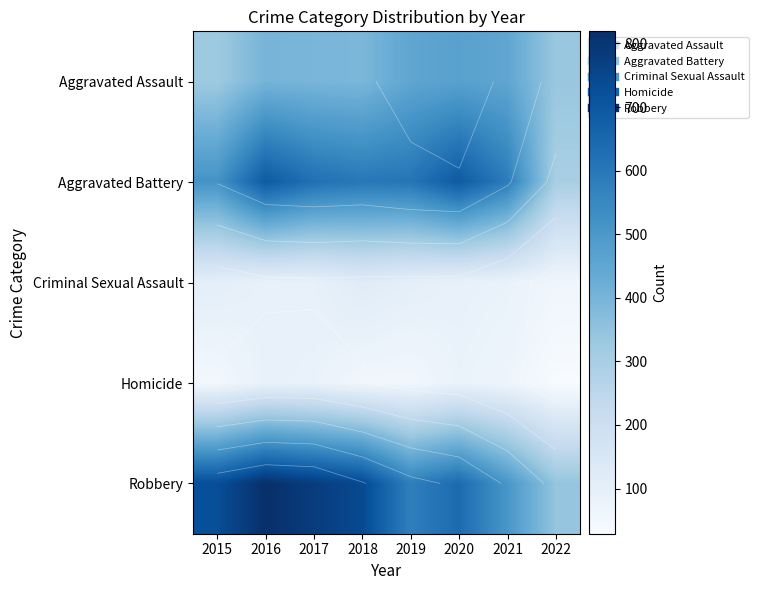

Is it true that Homicide equals 69 at 2021?

True